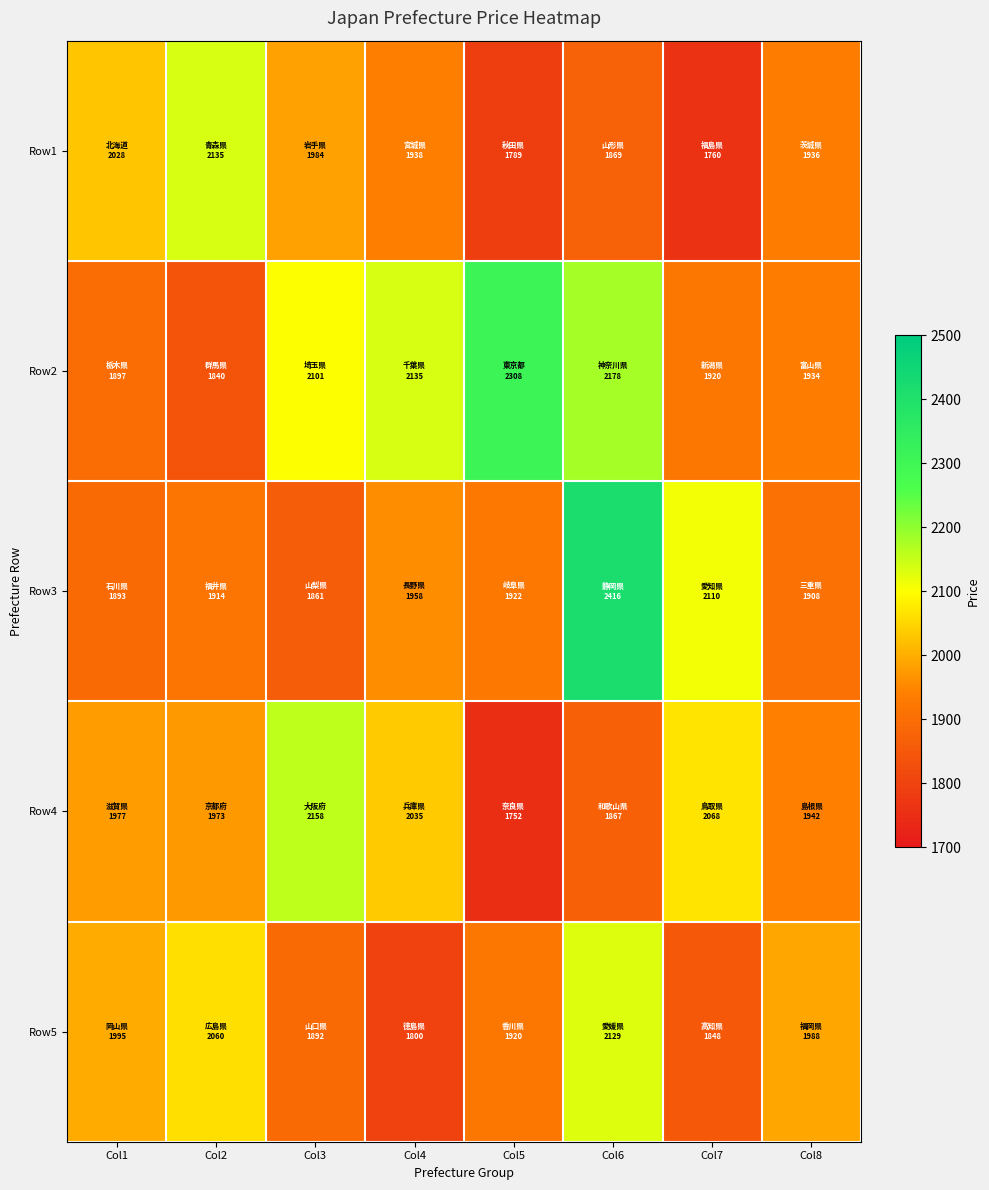

Which series has the largest range (max minus min)?

Row3